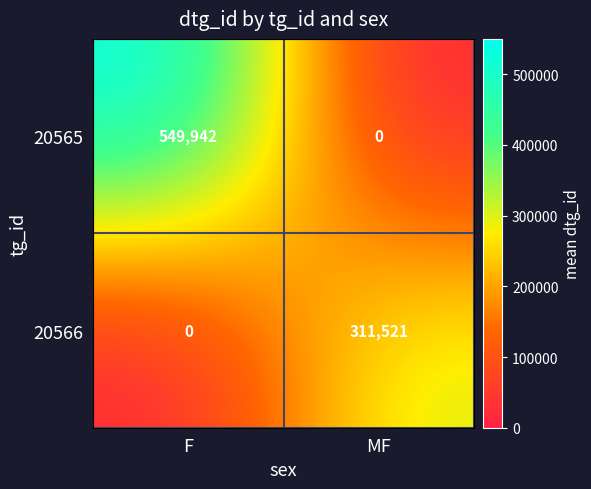

What is the greatest value displayed?

549942